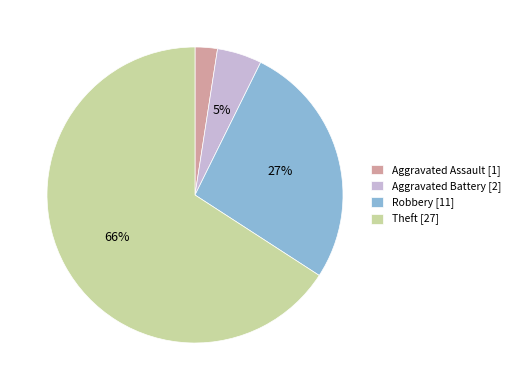

To the nearest percent, what percentage of the pie is Aggravated Assault [1]?

2%